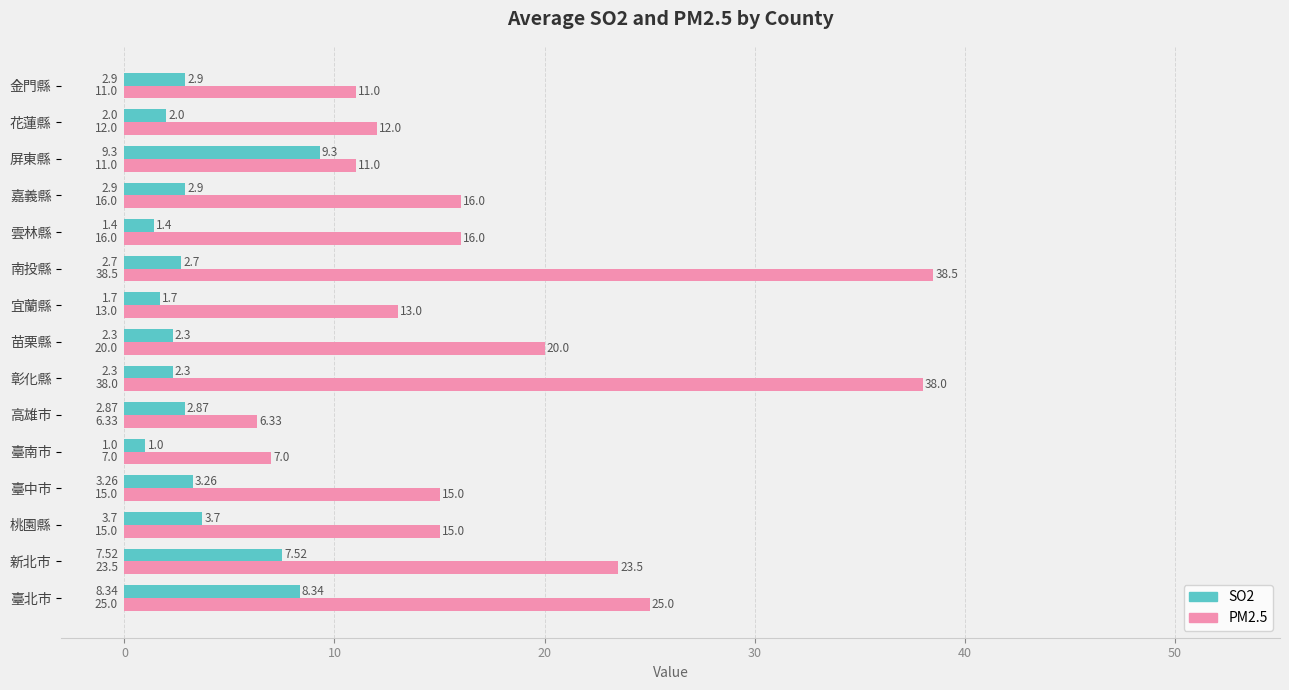

Which label corresponds to the largest value in the chart?

南投縣